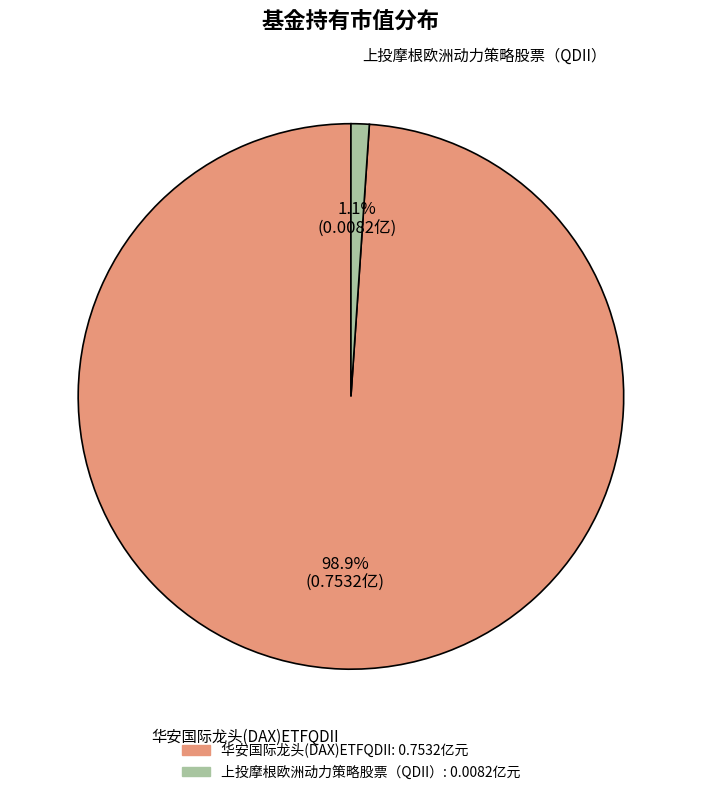

To the nearest percent, what is the difference between the 上投摩根欧洲动力策略股票（QDII） and 华安国际龙头(DAX)ETFQDII slice percentages?

98%